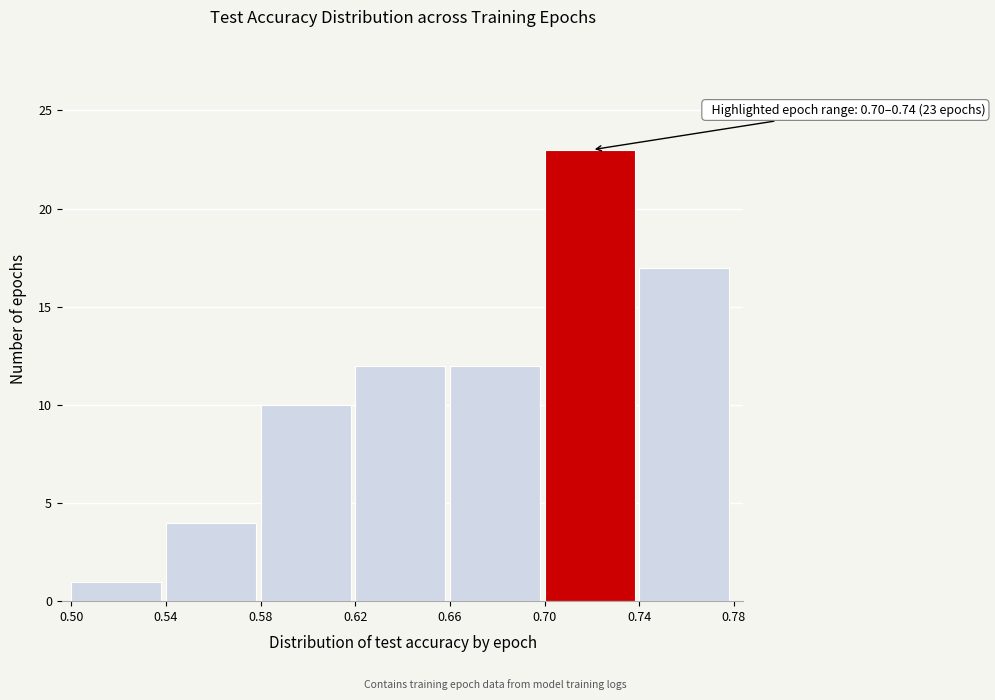

Over which range of the x-axis is the bar tallest?

0.70 to 0.74